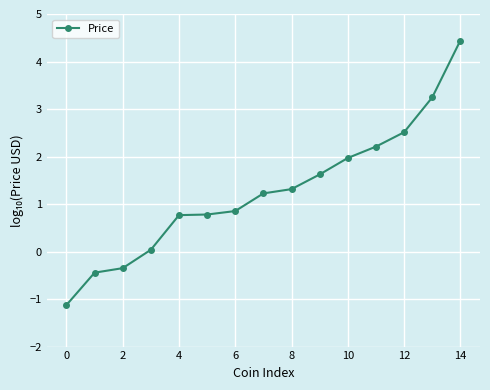

What is the difference between the second highest and minimum values?

4.4